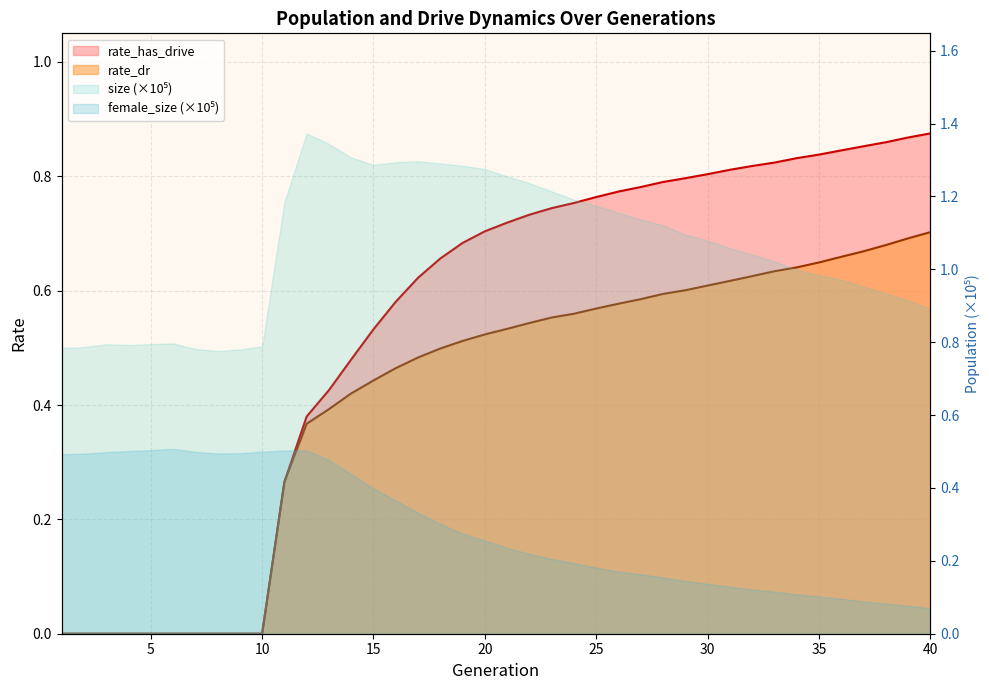

Is it true that rate_dr equals 0.6 at 28?

True